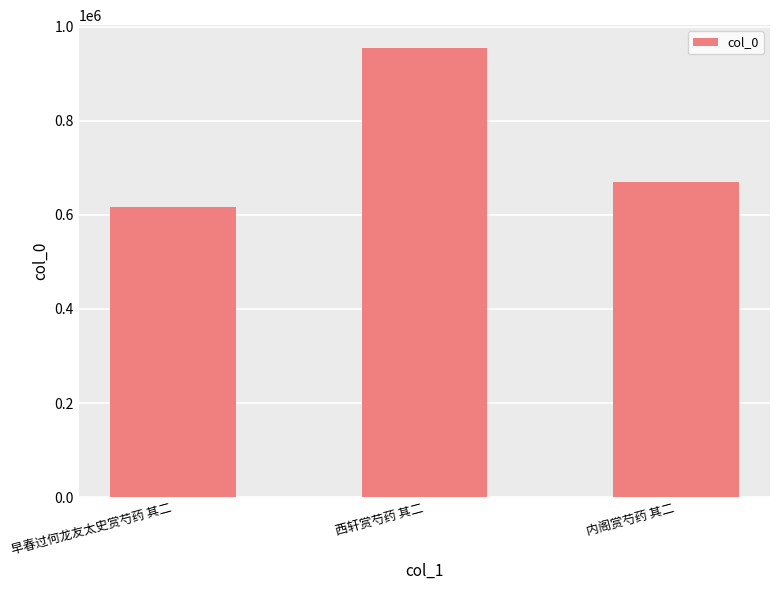

How many series are shown in this chart?

1